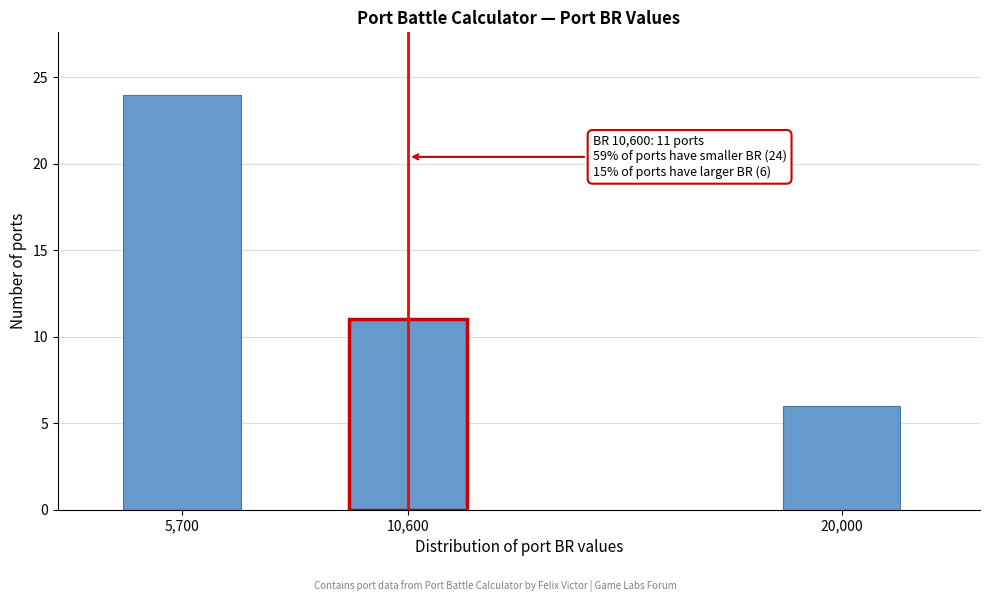

Reading left to right, what are all the values shown in this chart?

24	11	6